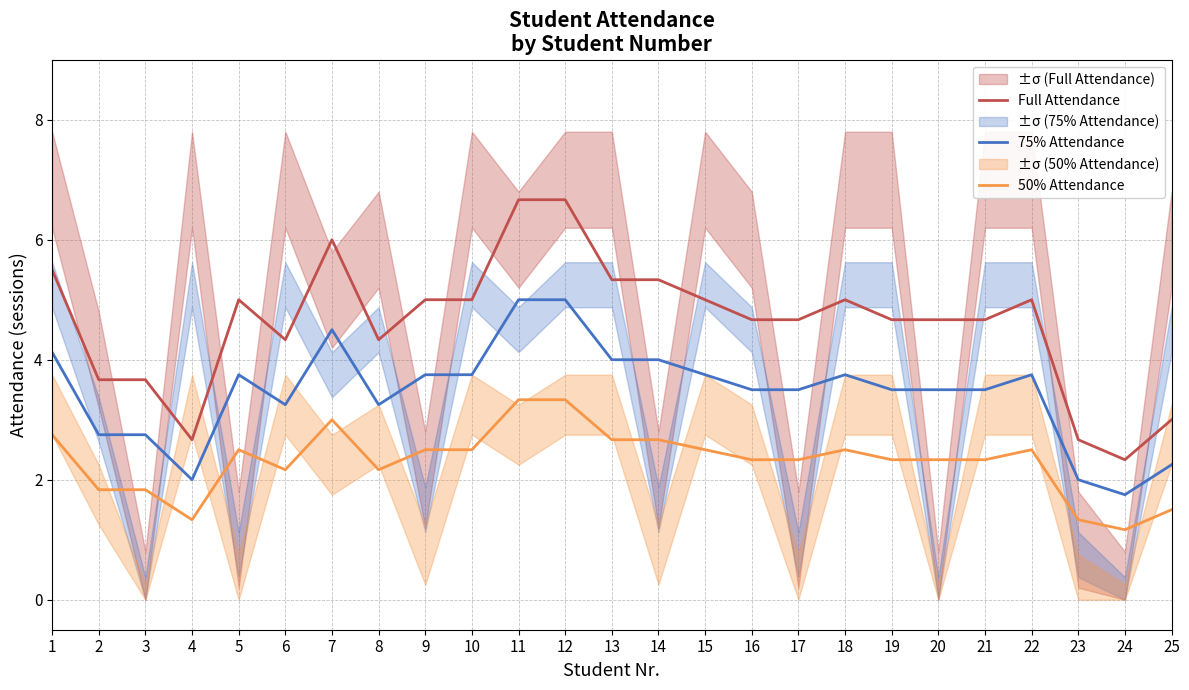

True or false: 75% Attendance has a value of 3.8 at 5.

True